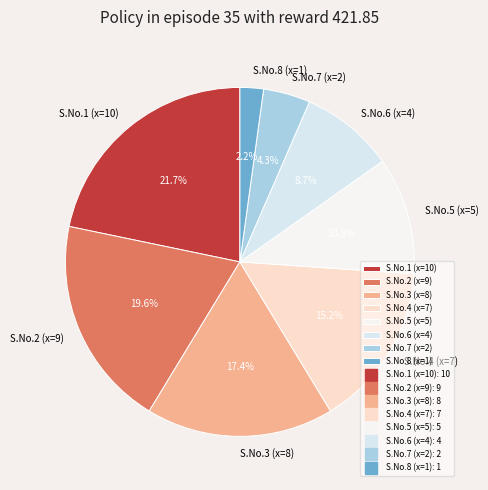

How many segments does this pie chart have?

8